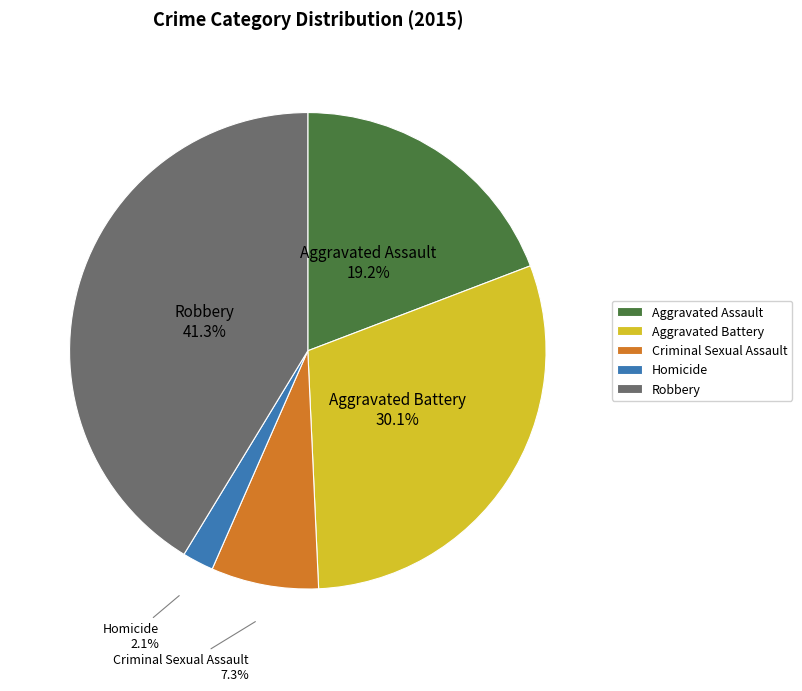

What is the total percentage of Criminal Sexual Assault and Homicide?

9.4%